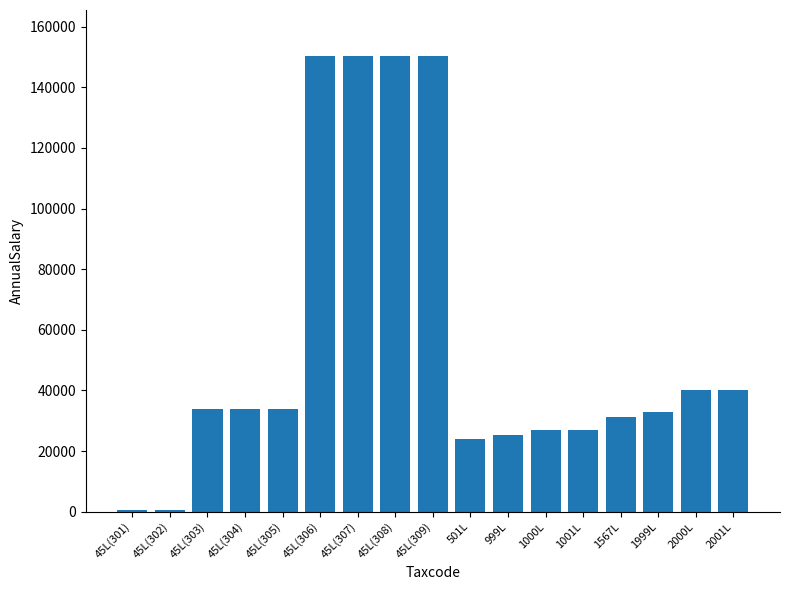

The value at 1000L is 38488.4. True or false?

False